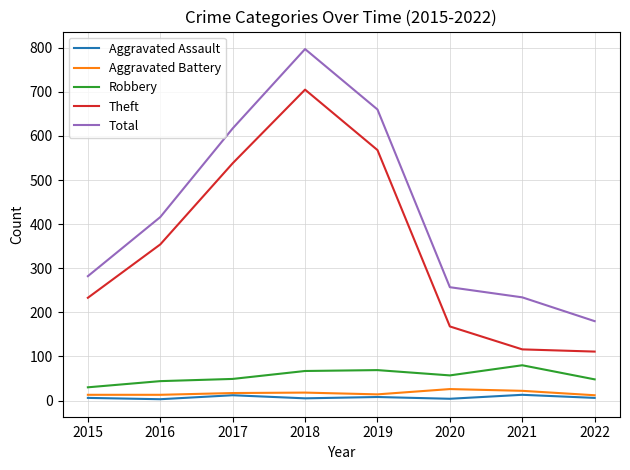

At which category does Total reach its first local peak?

2018